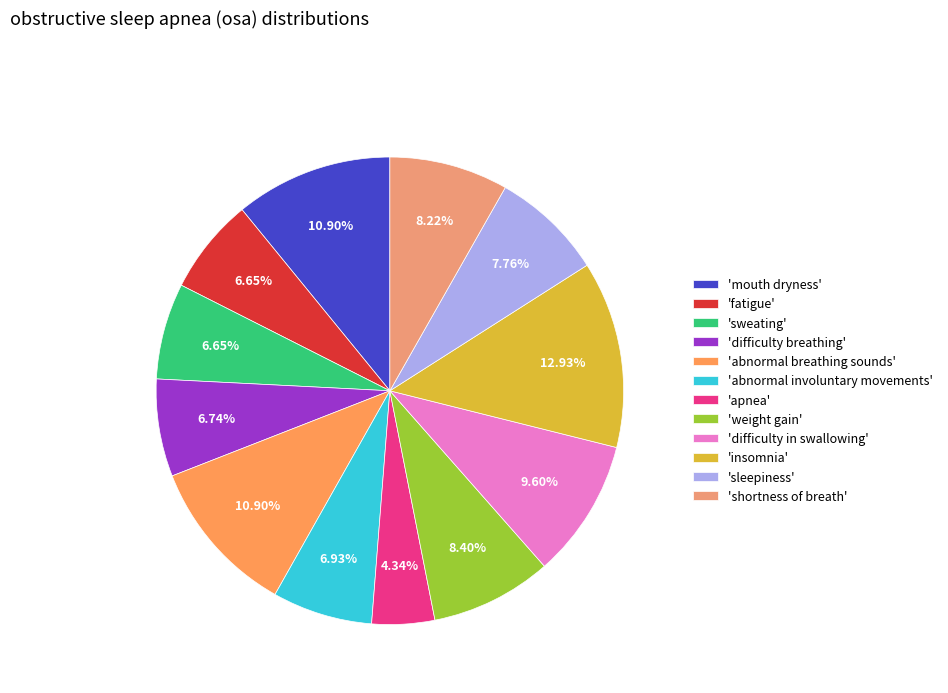

Count the number of slices in the pie.

12